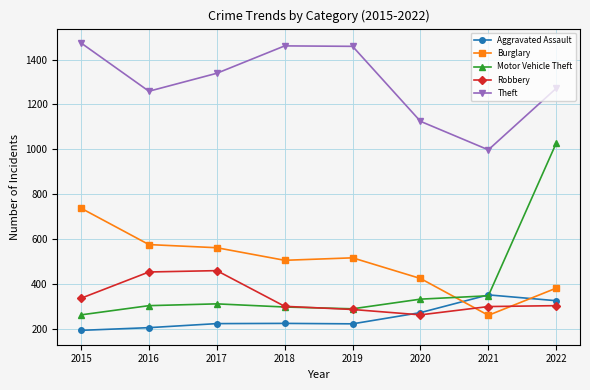

What is the value of the Theft point at the 6th from the left?

1125